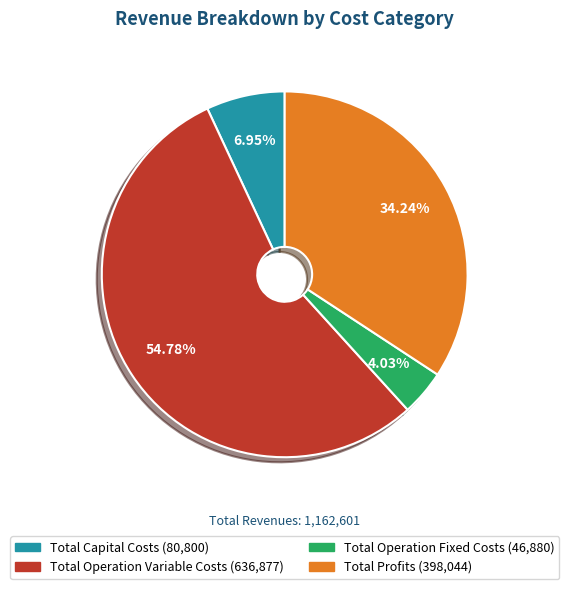

Which category has the biggest portion of the pie?

Total Operation Variable Costs